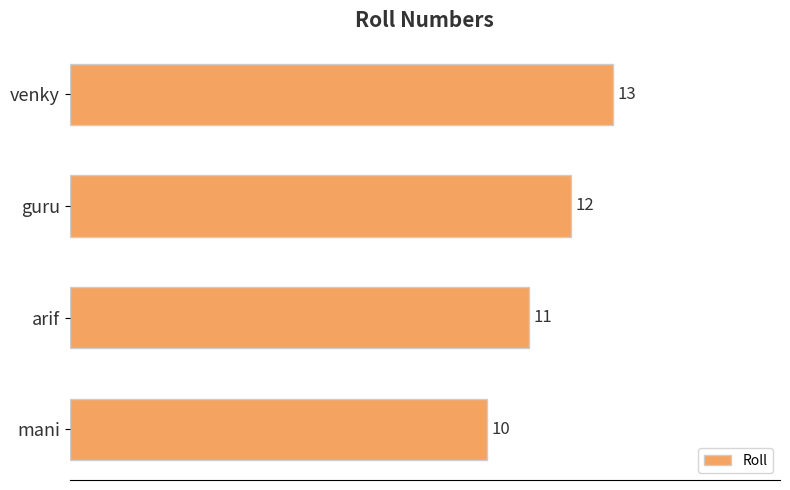

Reading bottom to top, extract all data points from this chart.

10	11	12	13